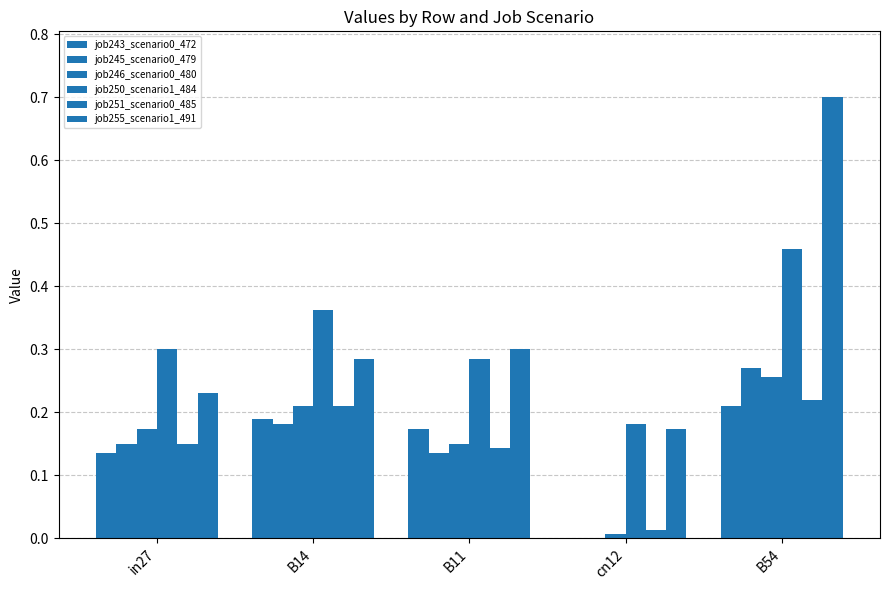

What is the approximate value of job243_scenario0_472 at B14?

0.2